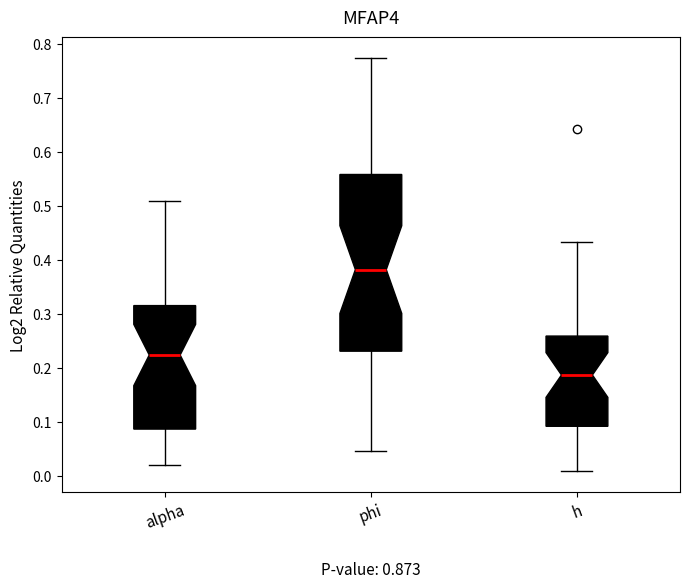

Which box is the tallest, from its lower edge to its upper edge?

phi